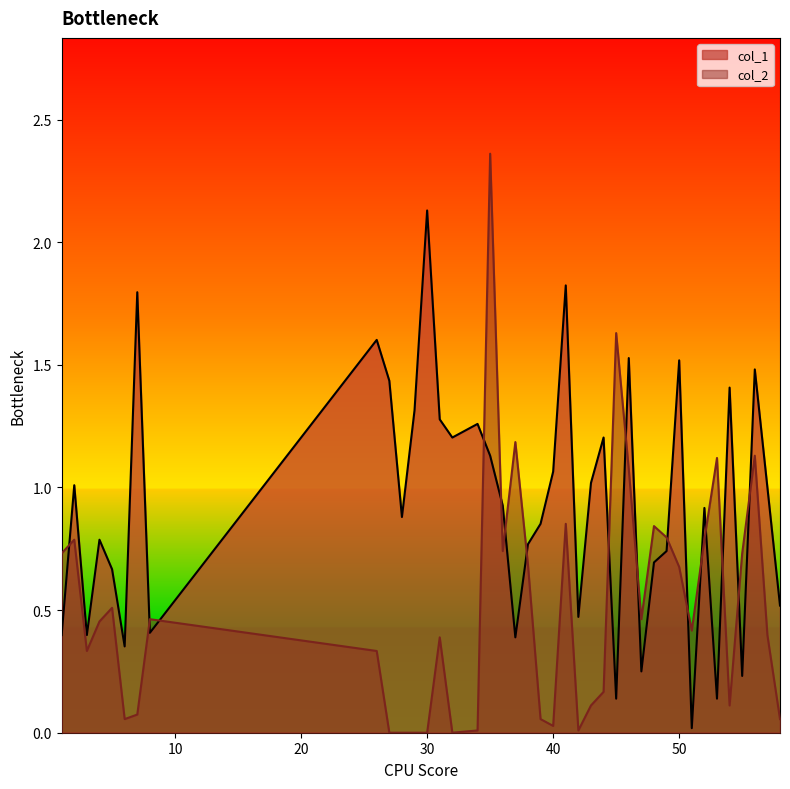

Which series has the largest range (max minus min)?

col_2